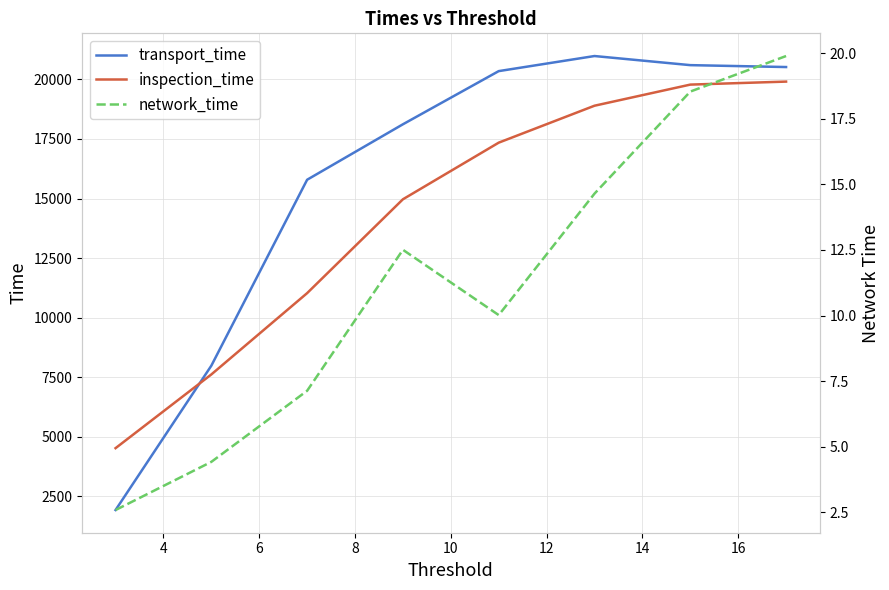

How many intersections are there between inspection_time and transport_time?

1